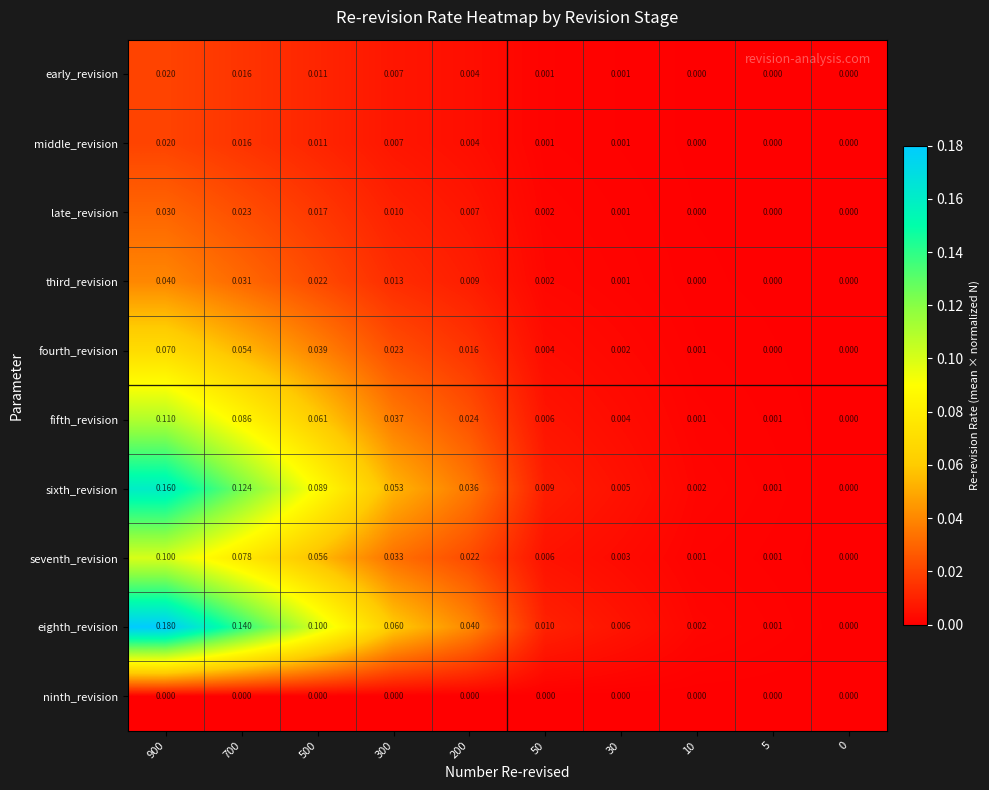

Which series has the largest range (max minus min)?

eighth_revision